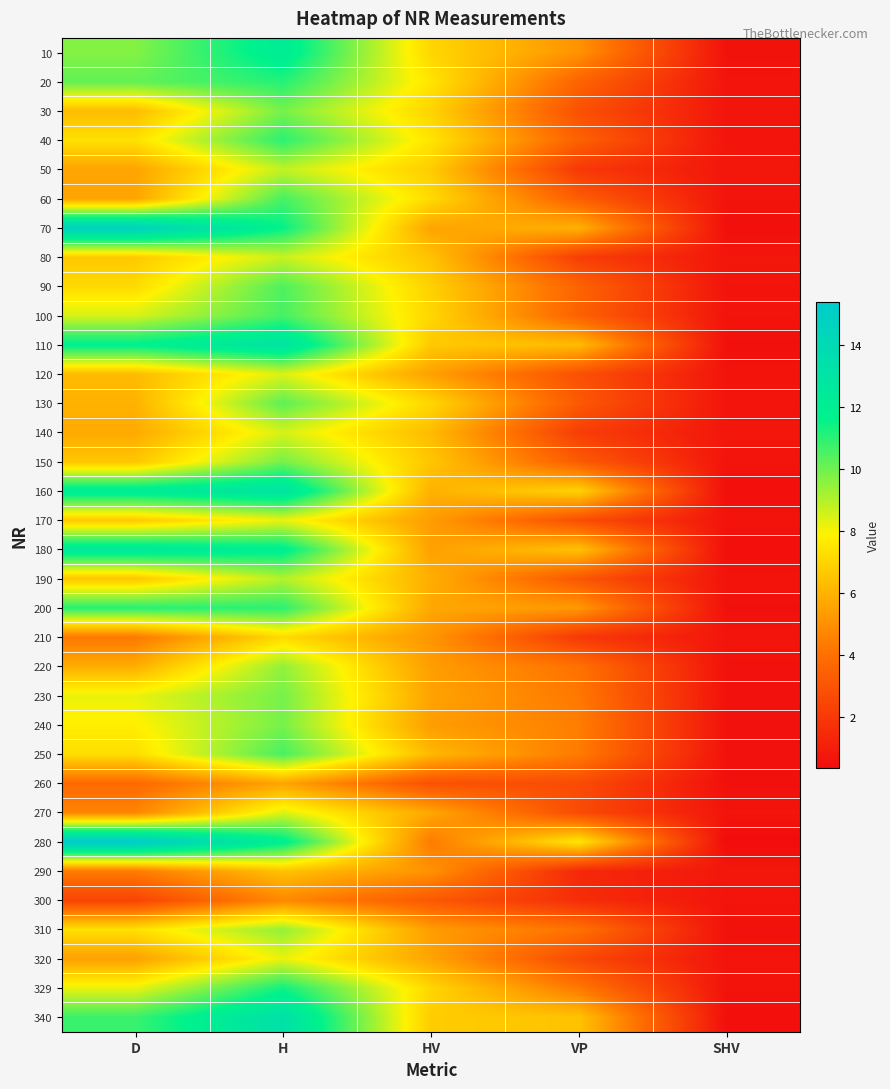

What is the maximum value shown in the chart?

15.4